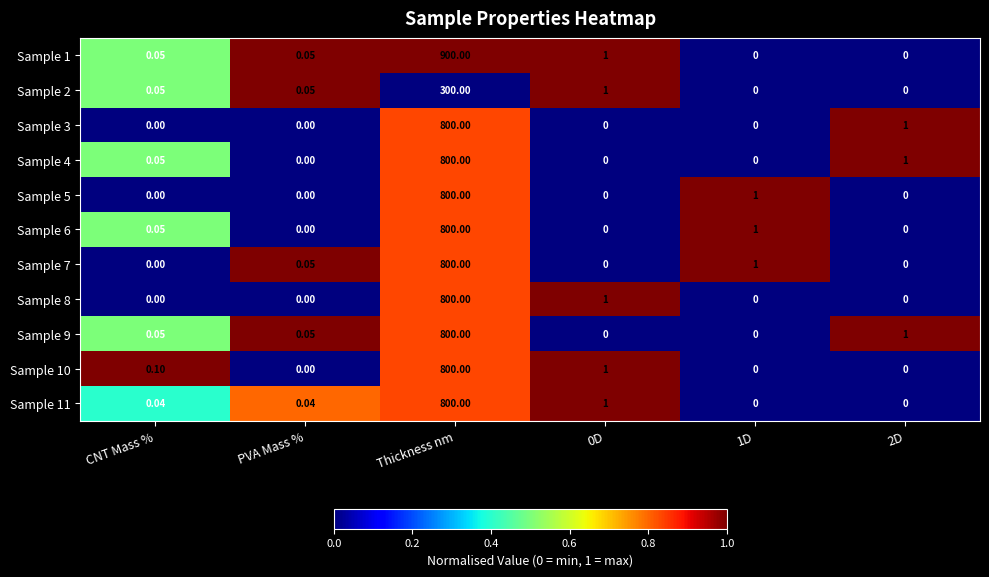

Which label corresponds to the largest value in the chart?

Thickness nm